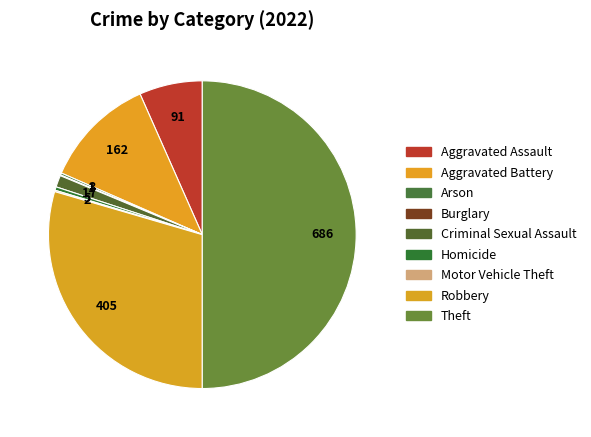

What is the smallest slice in the pie chart?

Burglary